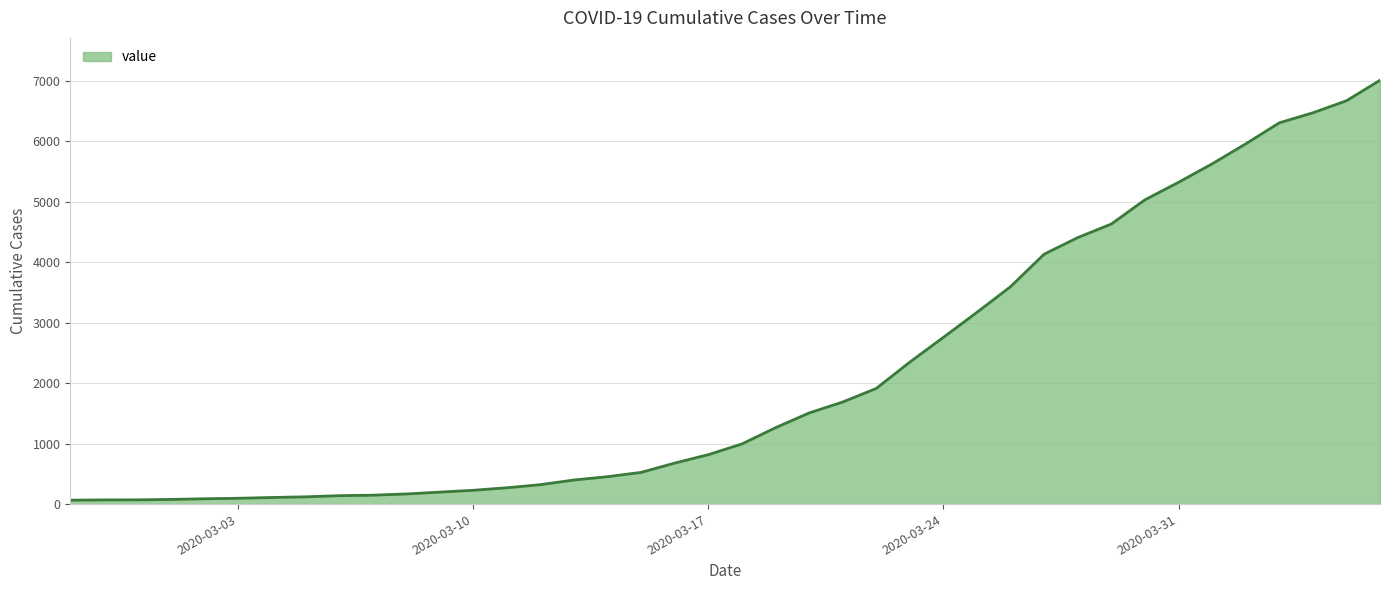

What is the maximum value shown in the chart?

7005